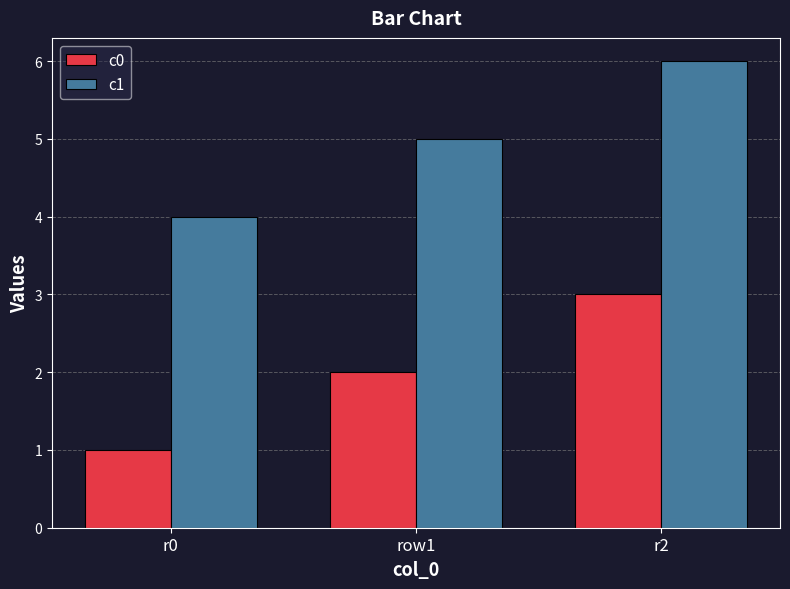

Reading left to right, list all the values displayed in this chart.

c0: 1	2	3
c1: 4	5	6